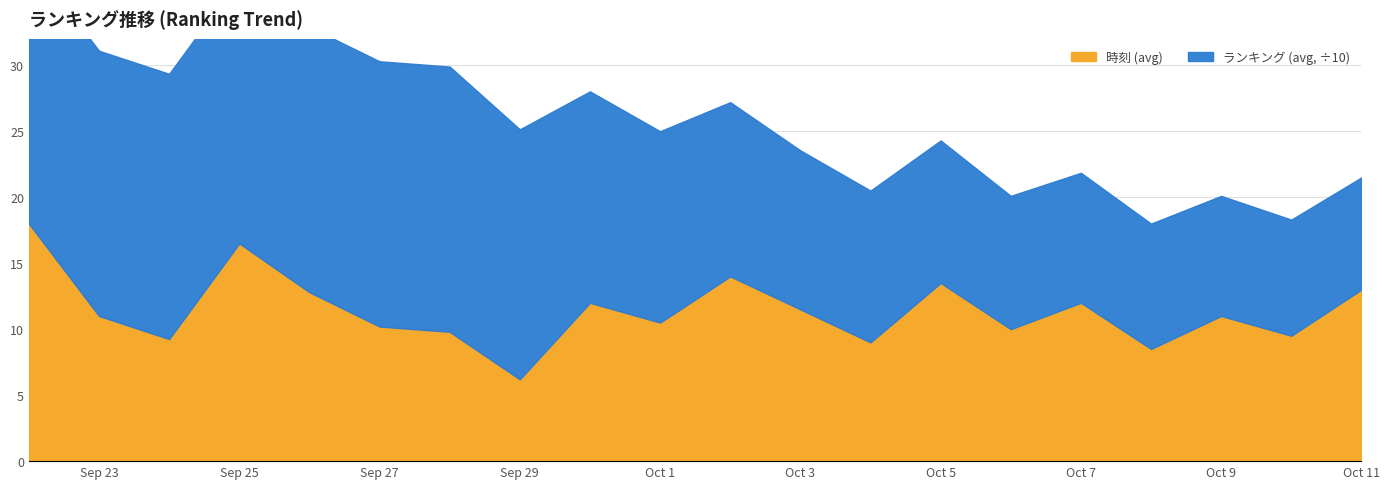

What is the highest value of the ランキング (avg) series?

201.0